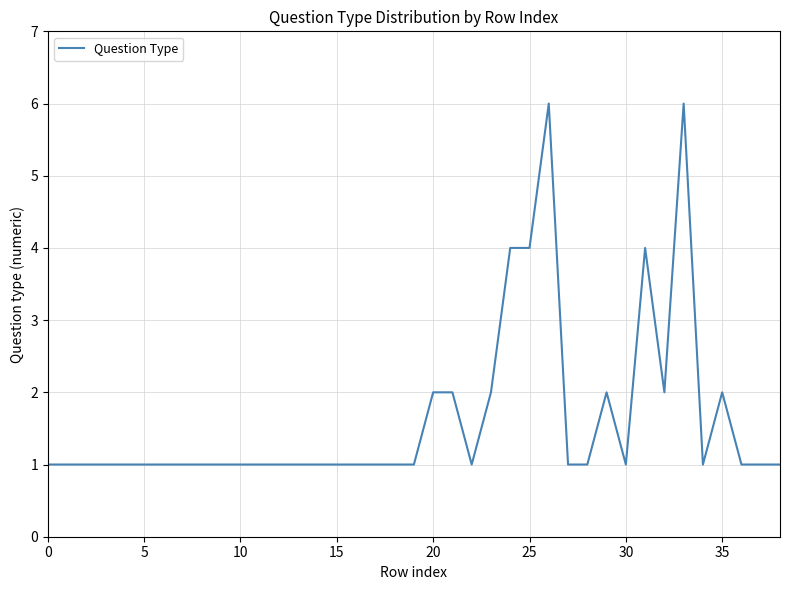

What is the difference between the maximum and minimum values?

5